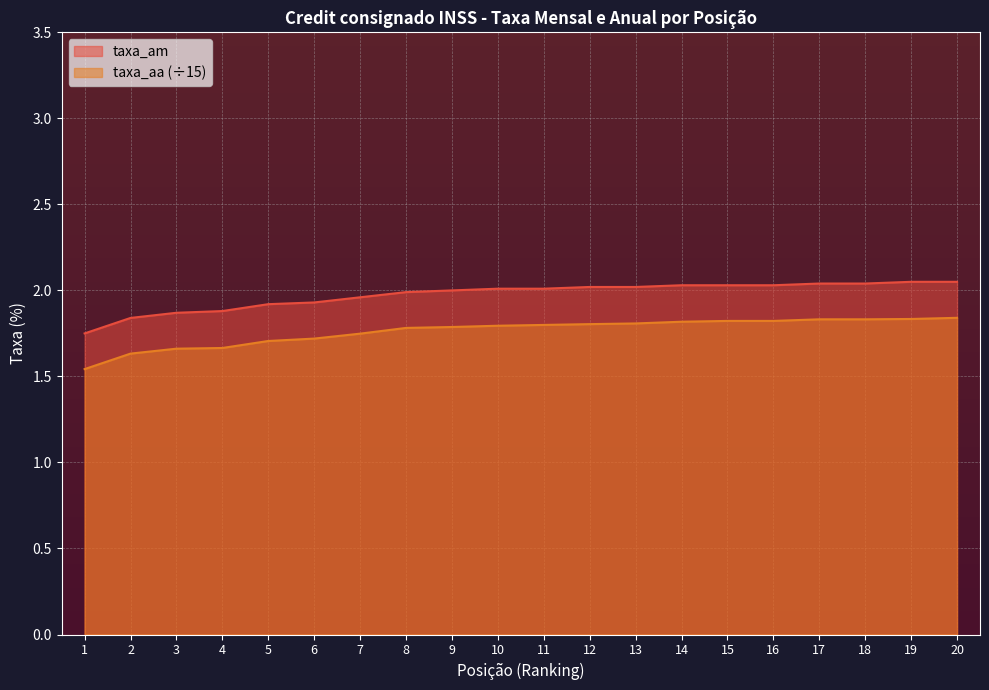

At 9, list the series in order from smallest to largest.

taxa_aa (÷15), taxa_am